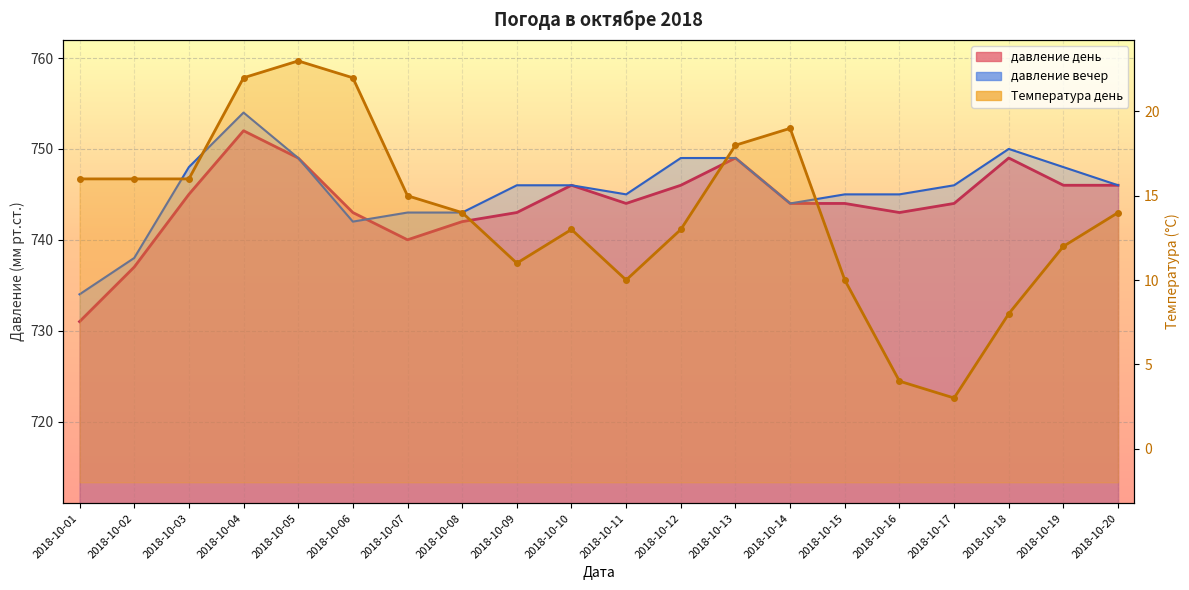

At which category does давление день reach its first local peak?

2018-10-04